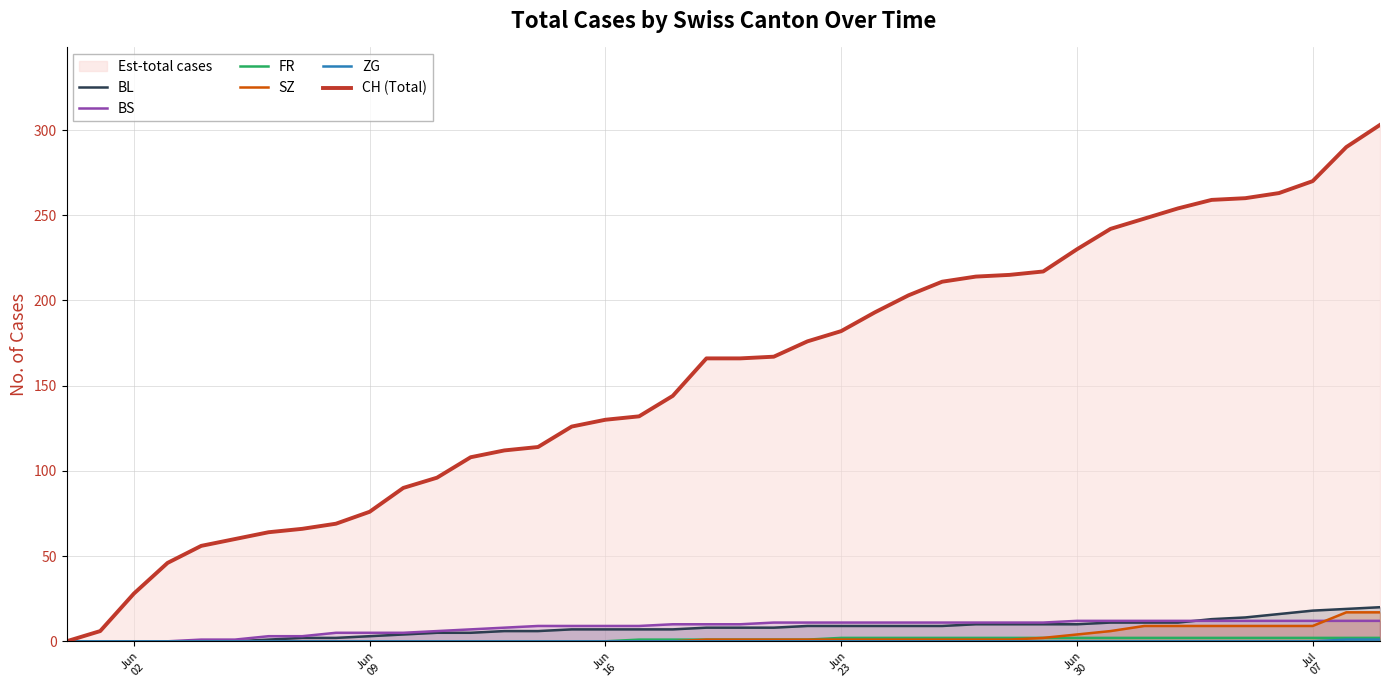

Which series has the widest spread of values?

CH (Total)